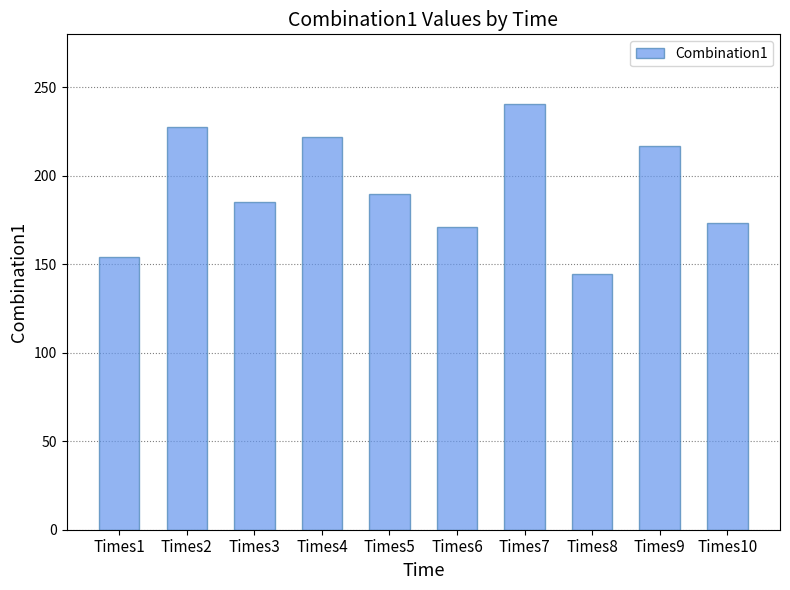

Approximately how many times larger is the value at Times7 compared to Times6?

1.4